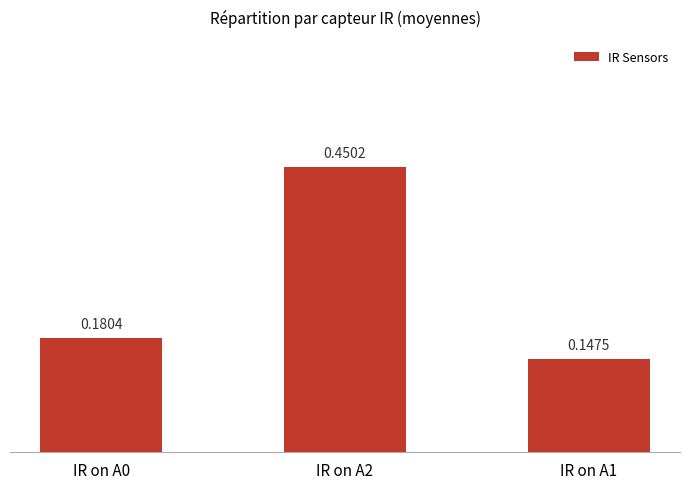

What is the label of the 2nd bar from the left?

IR on A2